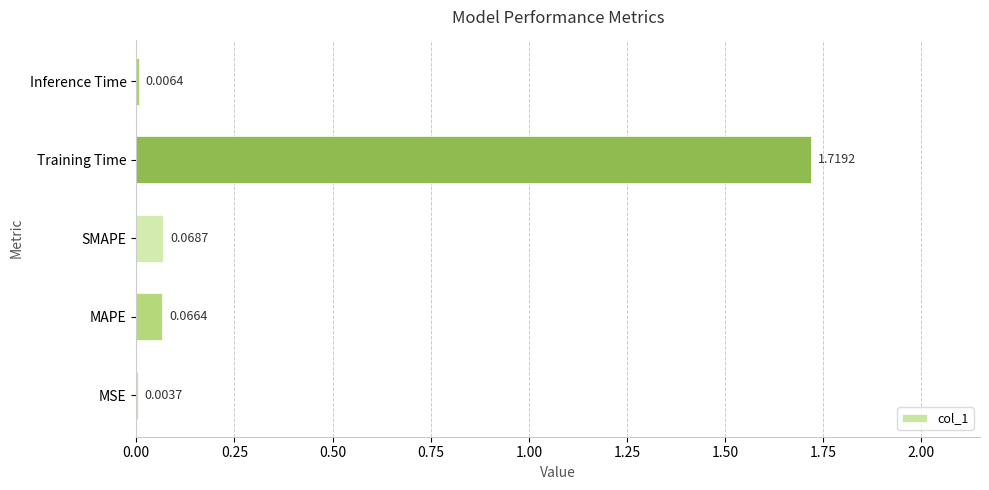

Between SMAPE and MAPE, which is larger?

SMAPE